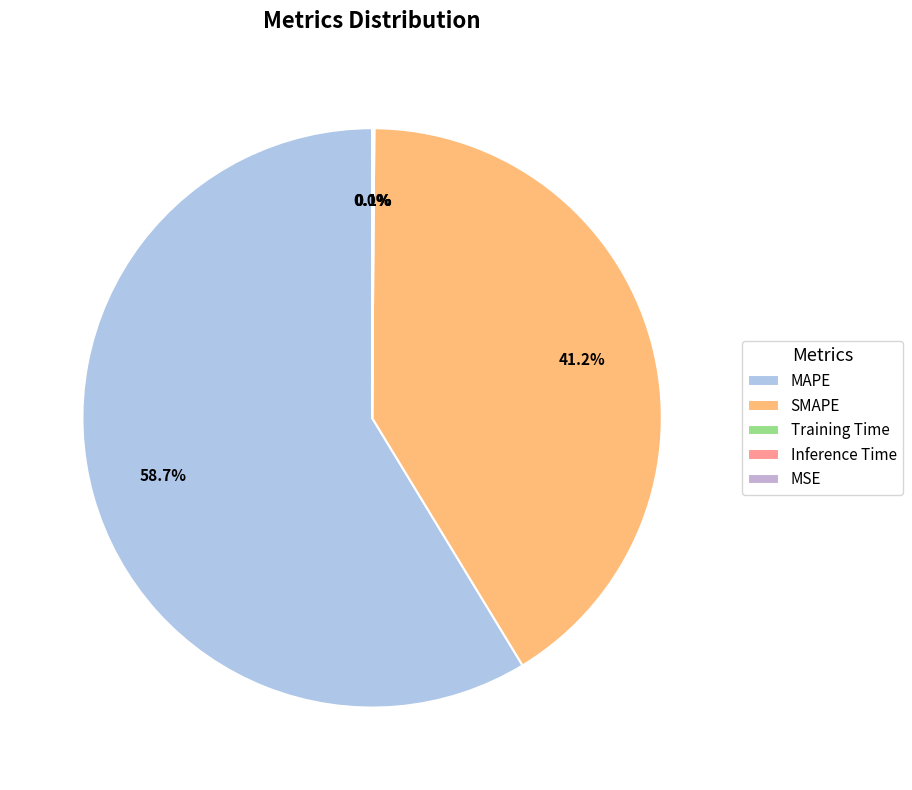

To the nearest percent, what is the combined percentage of Inference Time and SMAPE?

41%